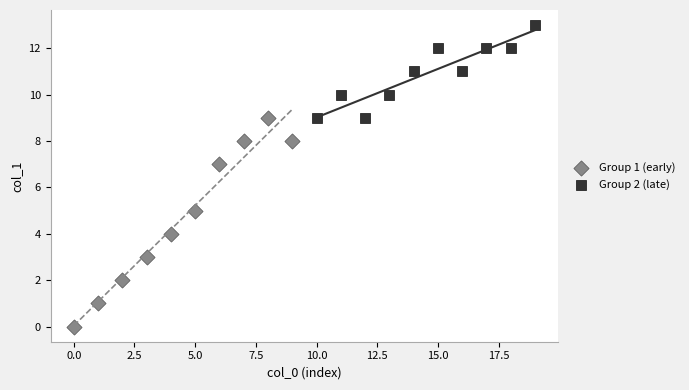

What are all the series names shown in the legend?

Group 1 (early), Group 2 (late)